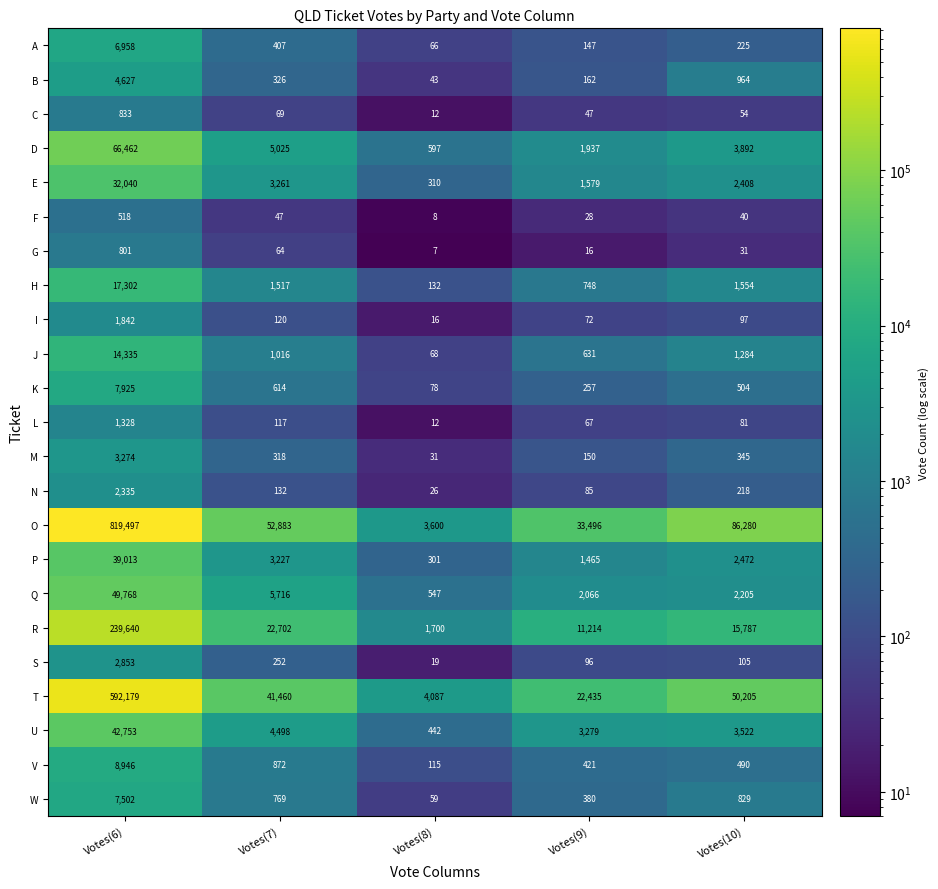

What is the maximum value shown in the chart?

819497